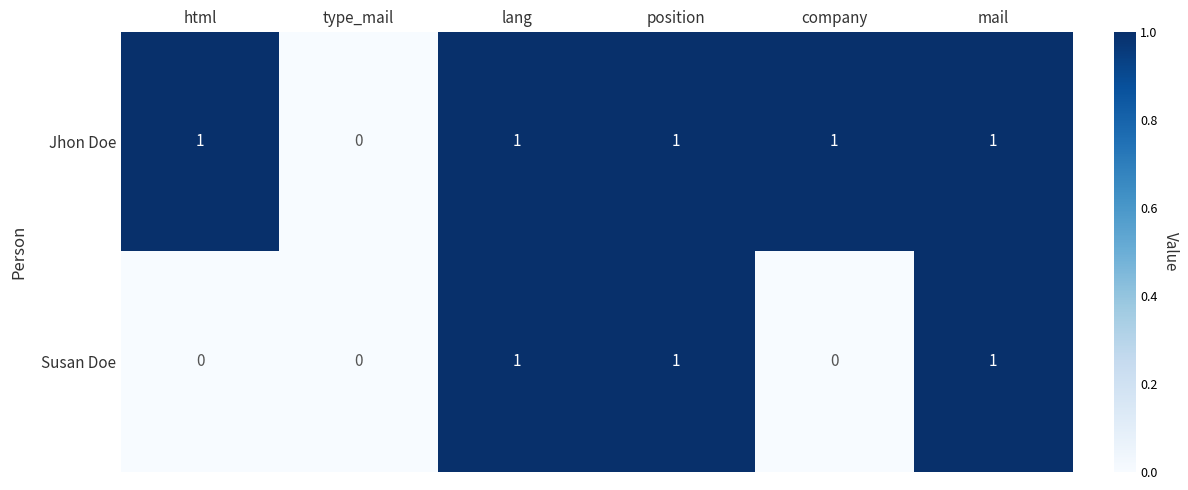

True or false: Jhon Doe has a value of 0 at company.

False